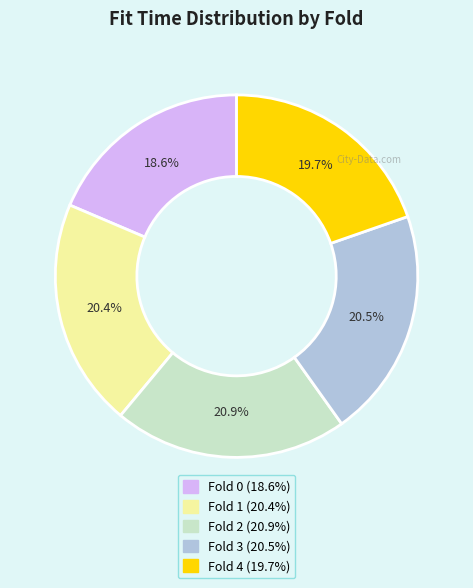

Does any single category account for the majority?

No